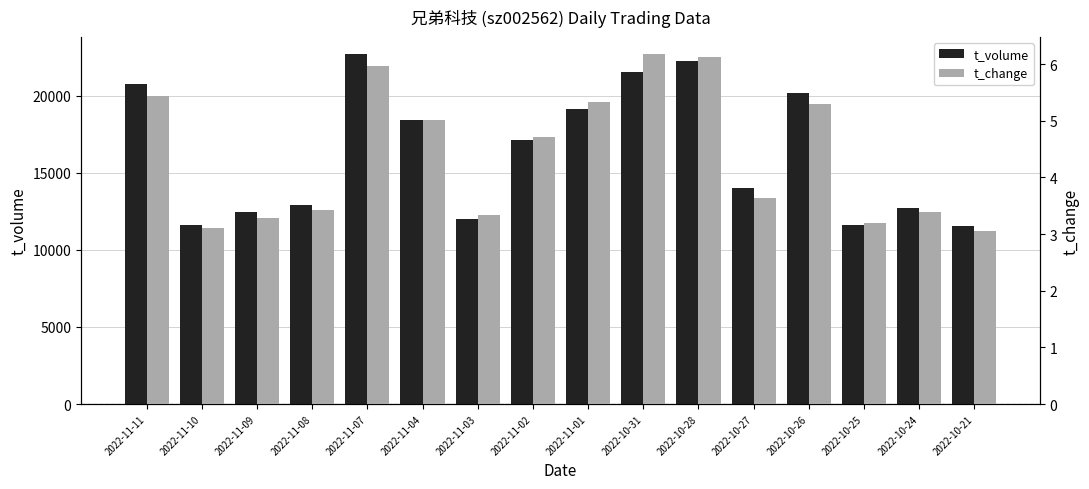

Reading left to right, extract all data points from this chart.

t_volume: 20782.0	11640.0	12488.0	12916.0	22692.0	18461.0	12034.0	17153.0	19145.0	21555.0	22288.0	14019.0	20210.0	11649.0	12713.0	11554.0
t_change: 5.4	3.1	3.3	3.4	6.0	5.0	3.3	4.7	5.3	6.2	6.1	3.6	5.3	3.2	3.4	3.0